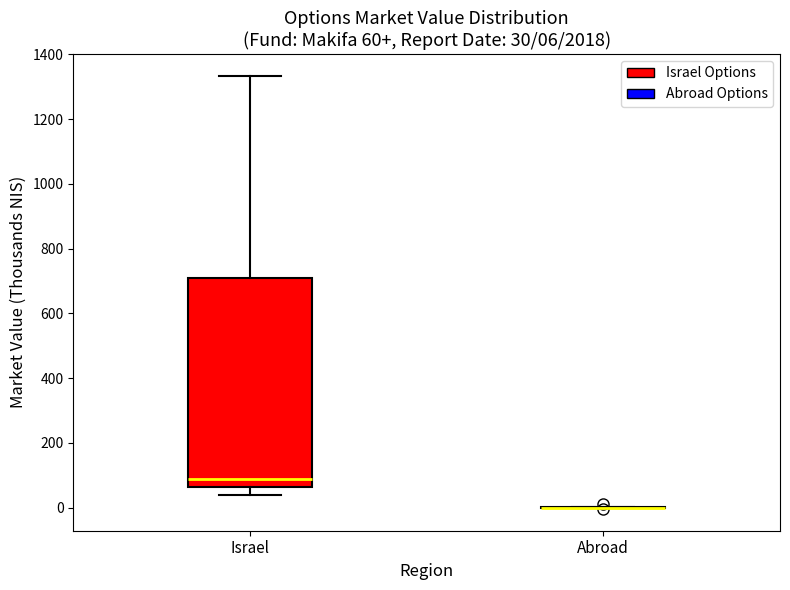

Which box is the tallest, from its lower edge to its upper edge?

Israel